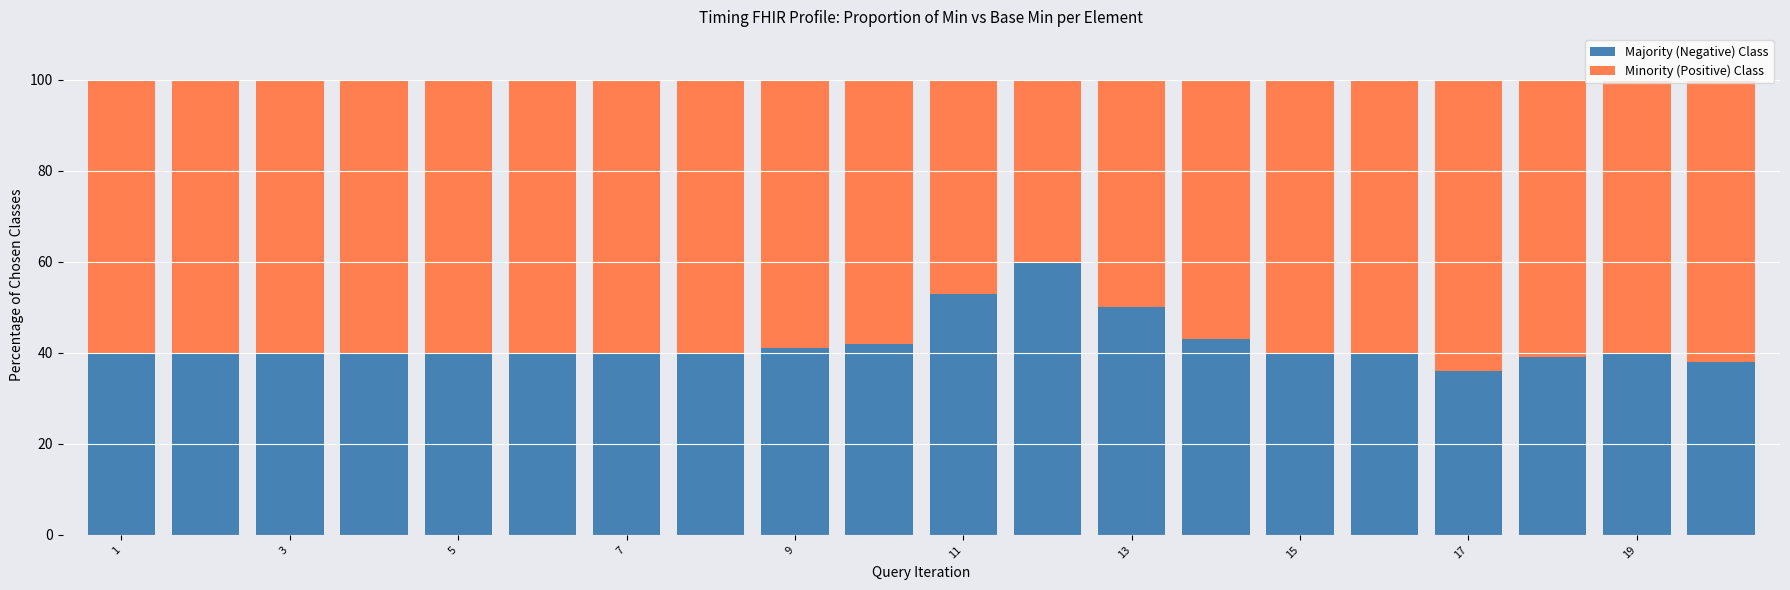

What is the highest value of the Majority (Negative) Class series?

60